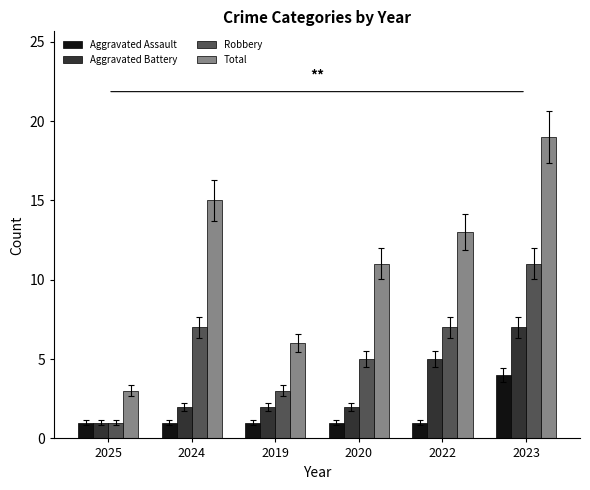

What is the value of the Aggravated Battery bar at the 5th from the left?

5